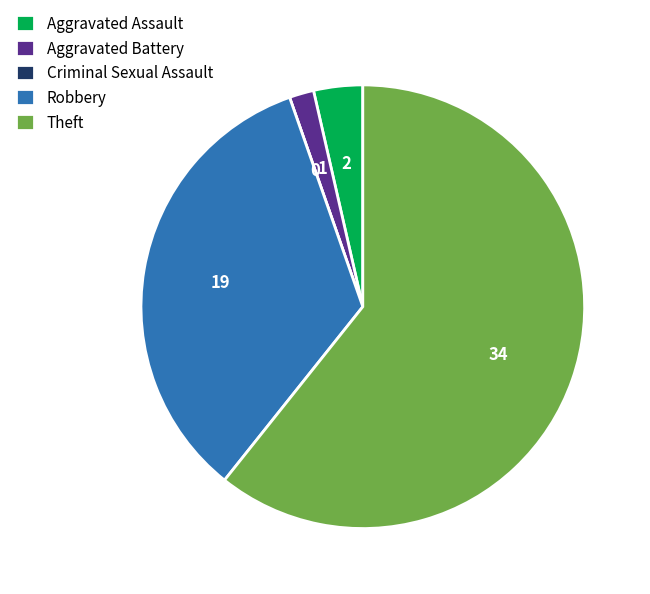

The Theft slice represents 61% of the pie. True or false?

True